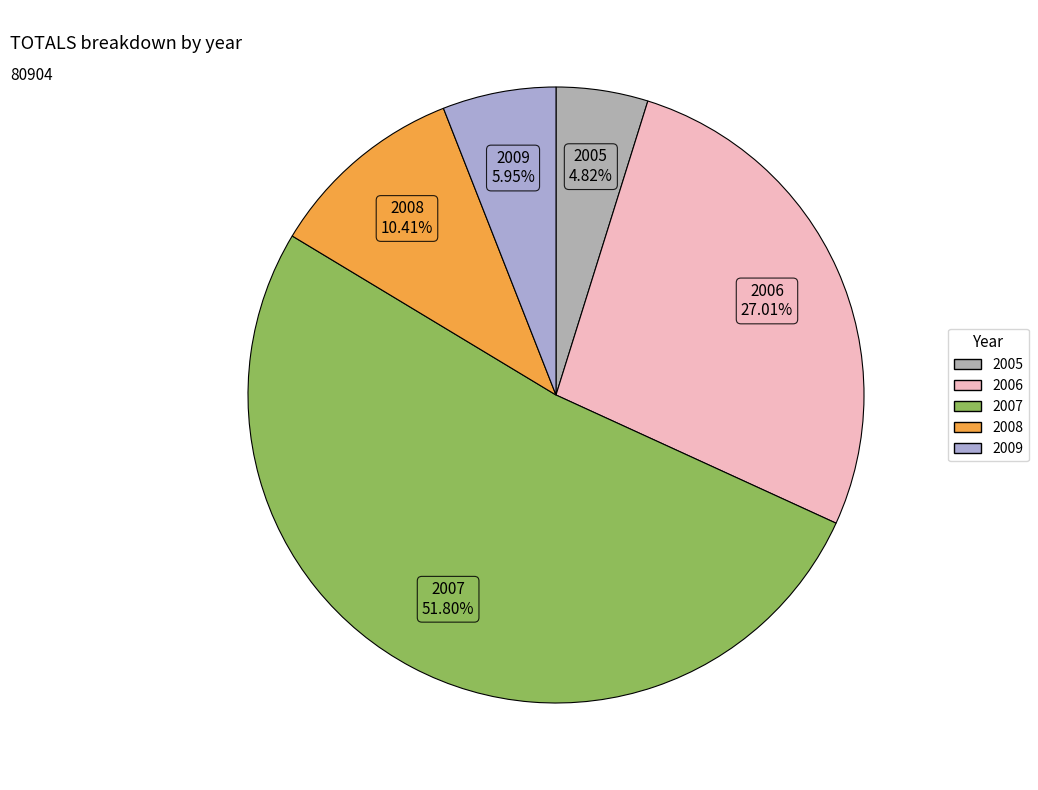

What percentage is the 2006 slice, to the nearest percent?

27%